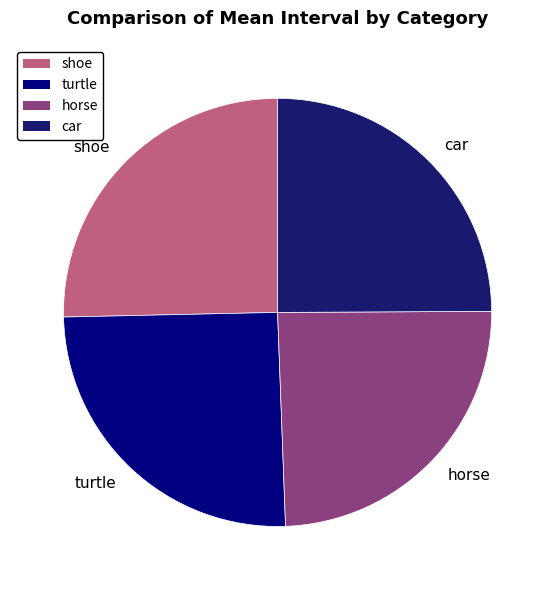

Approximately how many times larger is the value at turtle compared to shoe?

1.0